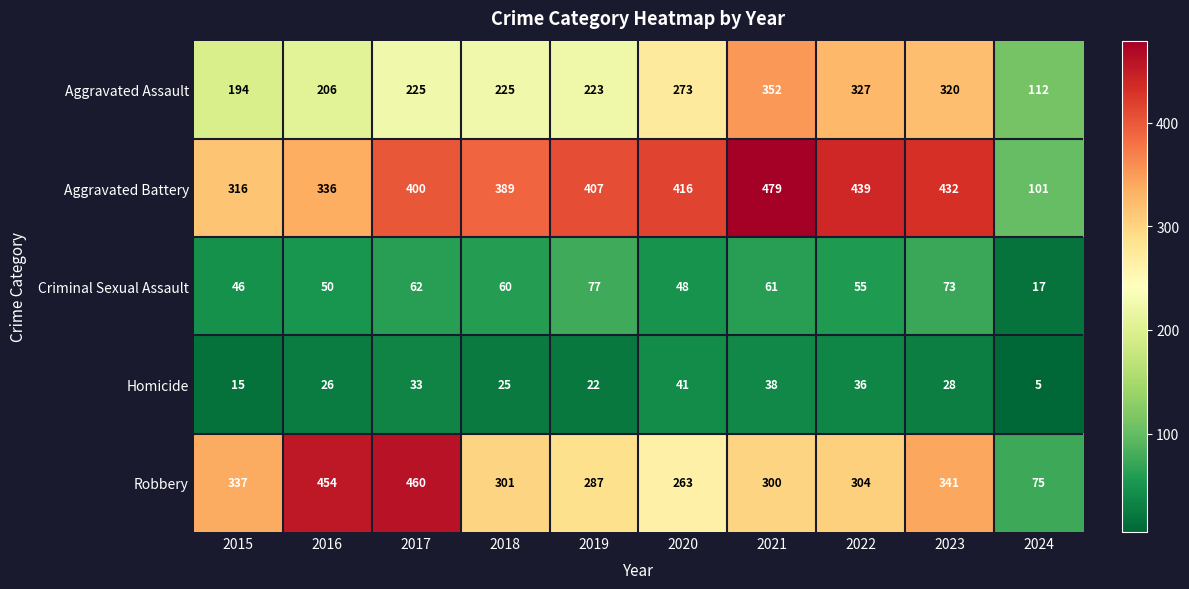

What is the total value across all series at 2019?

1016